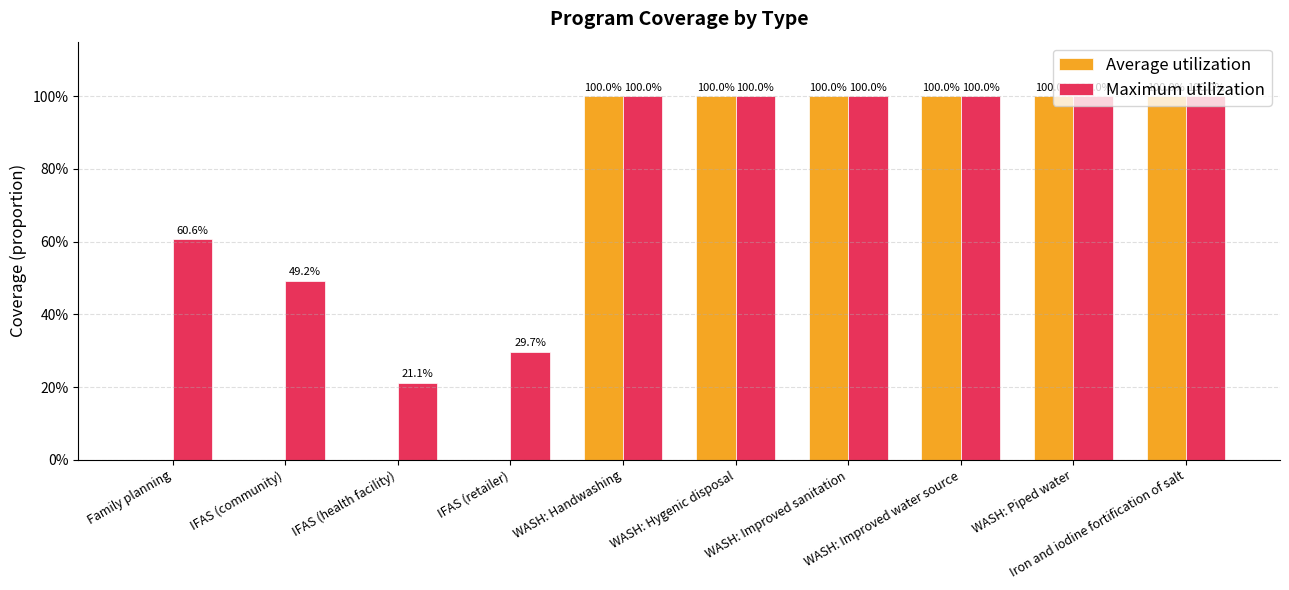

What are all the series names shown in the legend?

Average utilization, Maximum utilization